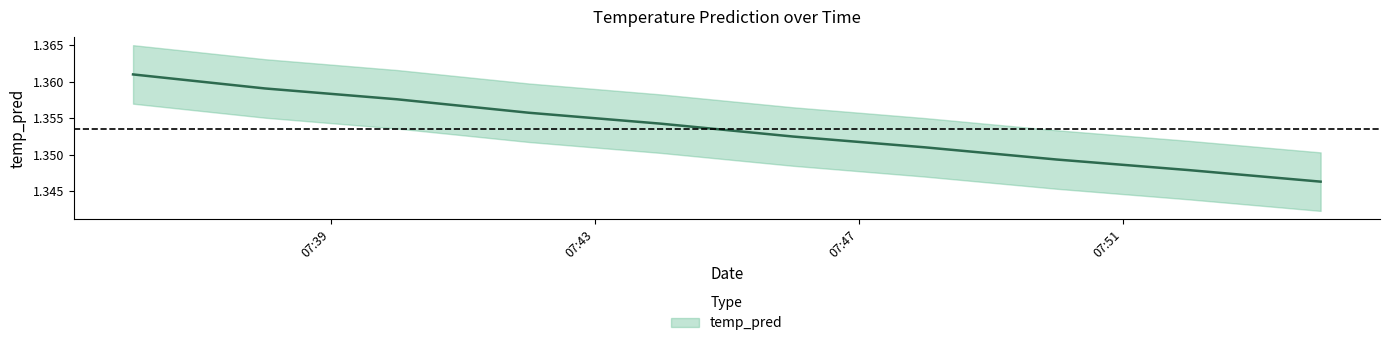

What is the maximum value shown in the chart?

1.4